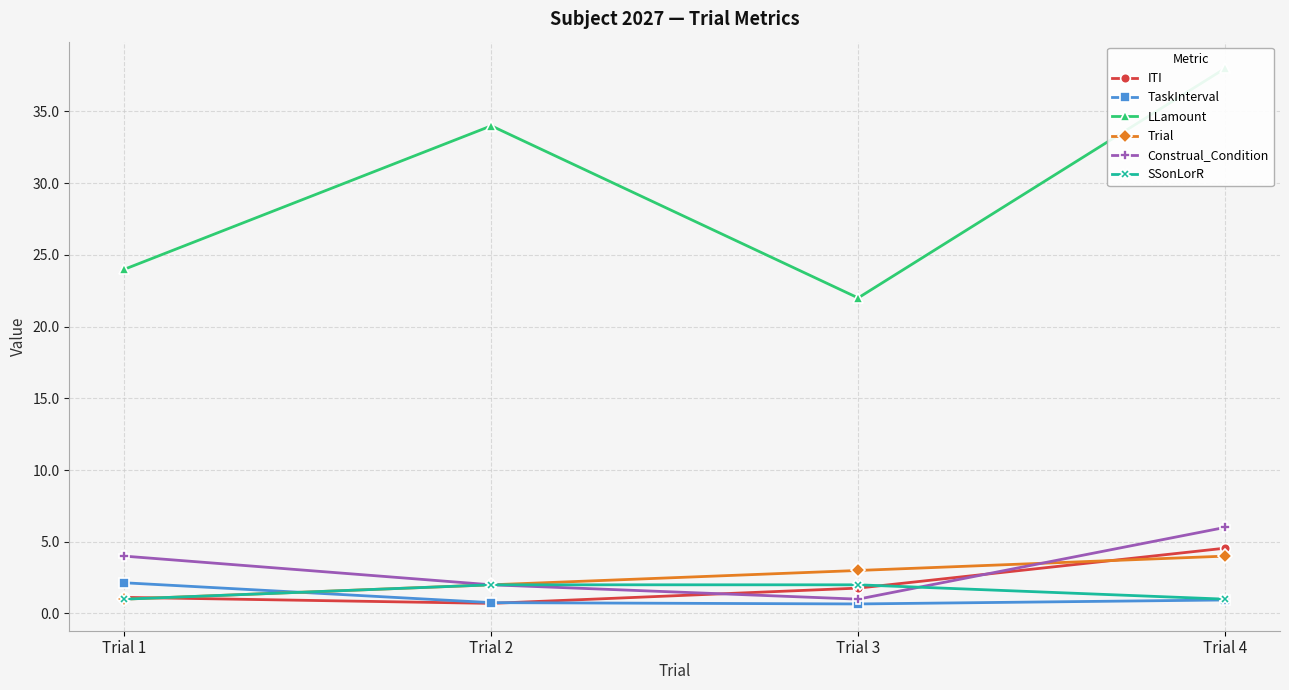

What is the maximum value shown in the chart?

38.0